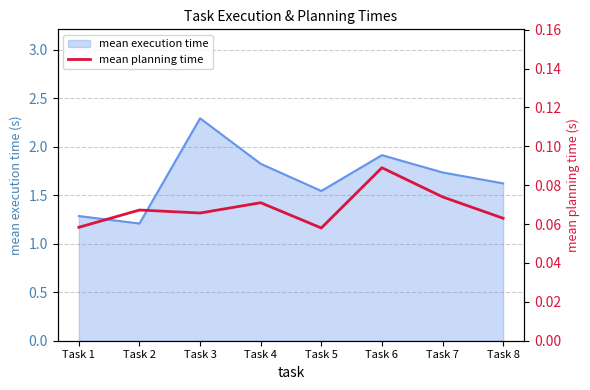

What is the lowest value of the mean execution time series?

1.2